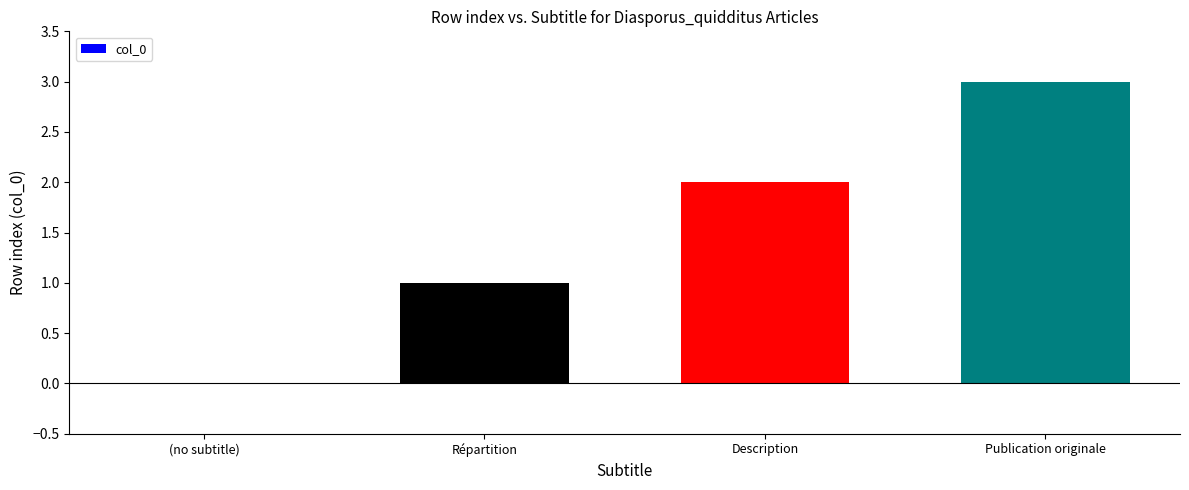

Which has a higher value, Description or (no subtitle)?

Description